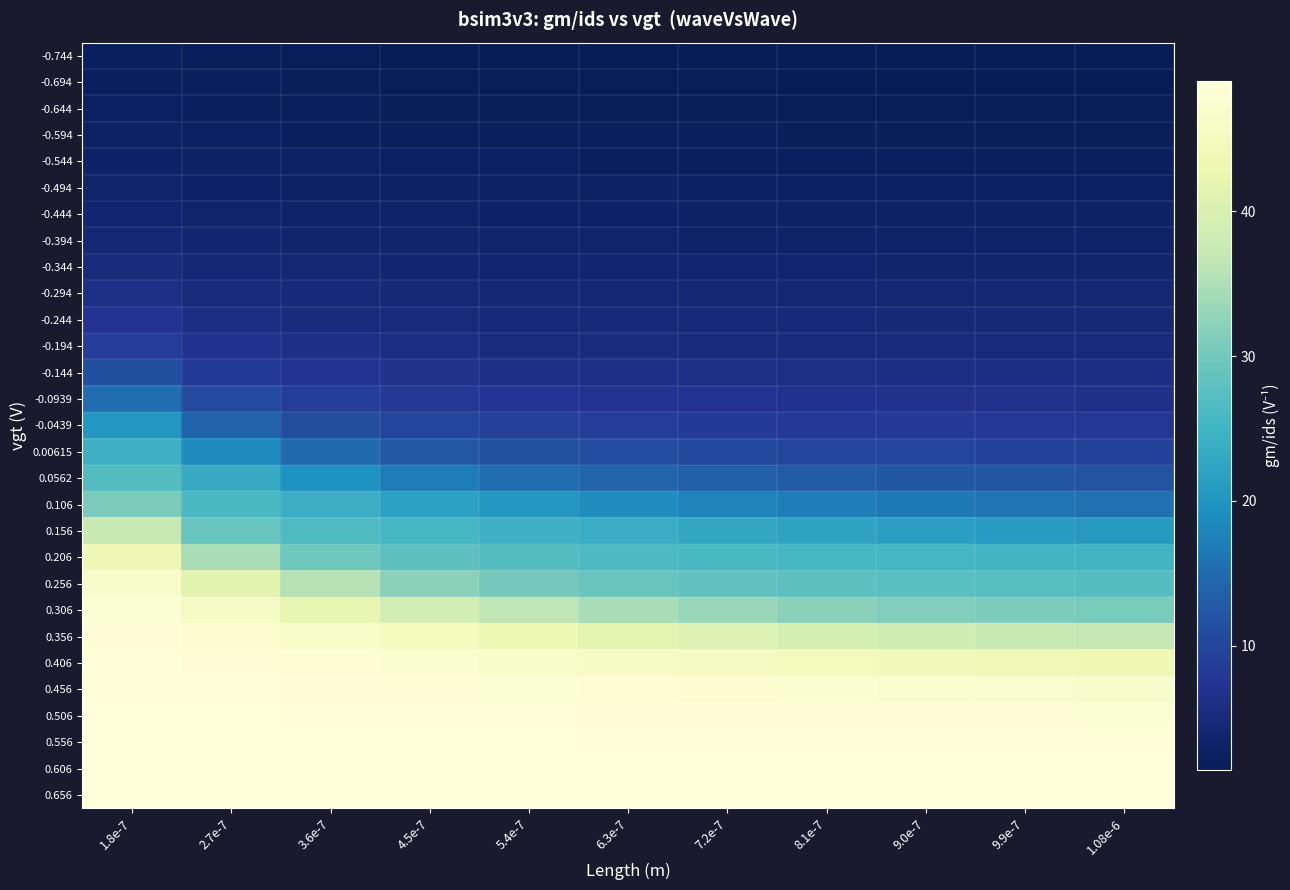

Between 5.4e-7 and 6.3e-7, which series saw the biggest shift?

0.306